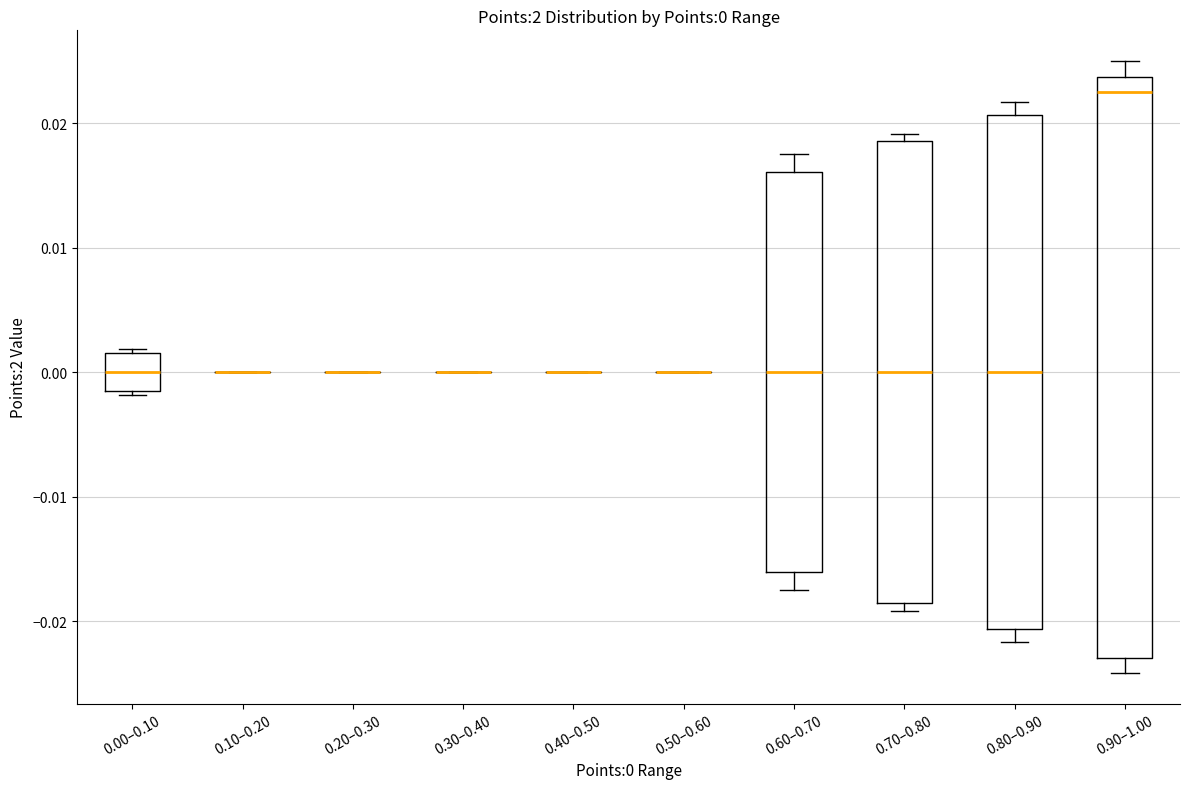

Comparing the boxes themselves (not the whiskers), which one is the tallest?

0.90–1.00